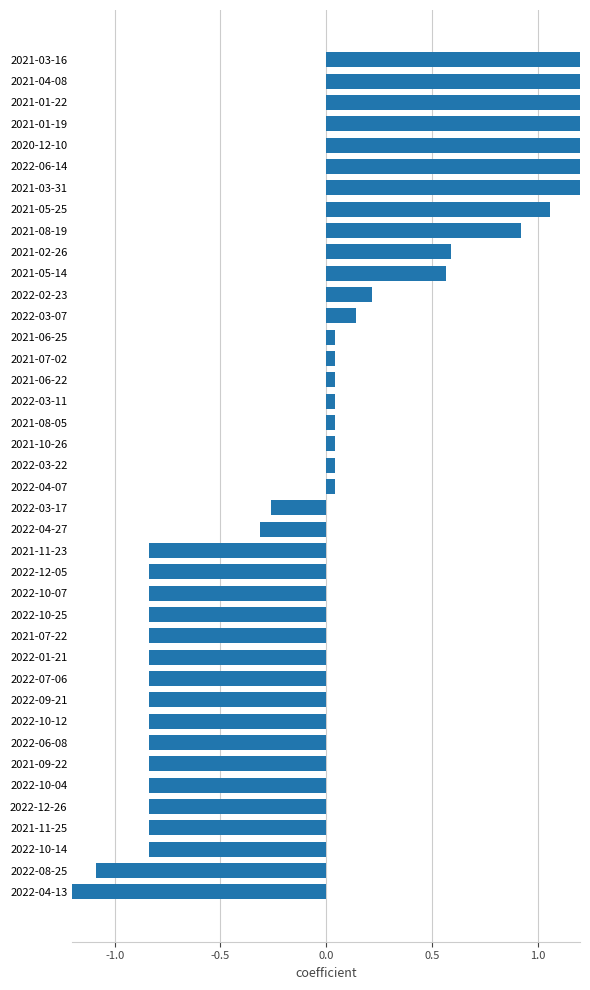

Does the chart contain stacked bars?

No